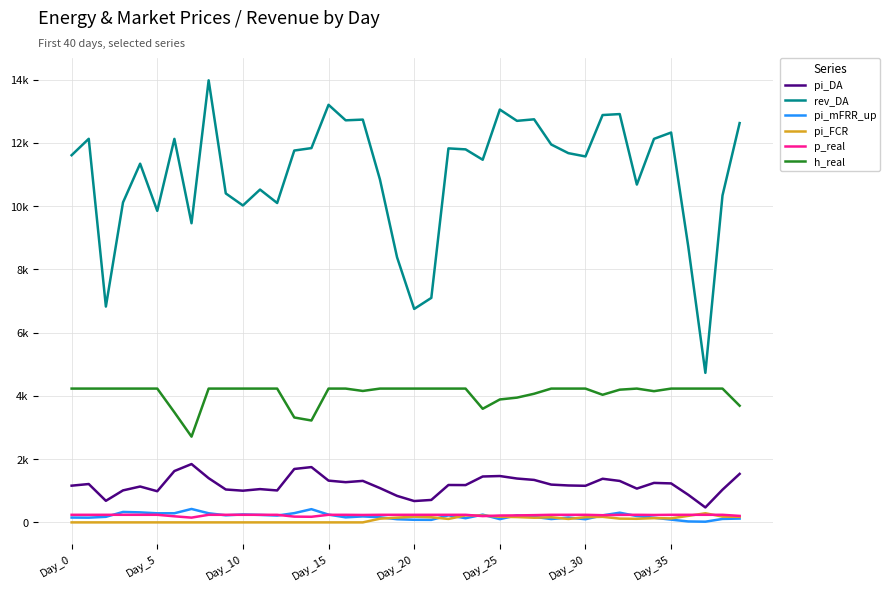

What is the label of the 20th point from the left?

19